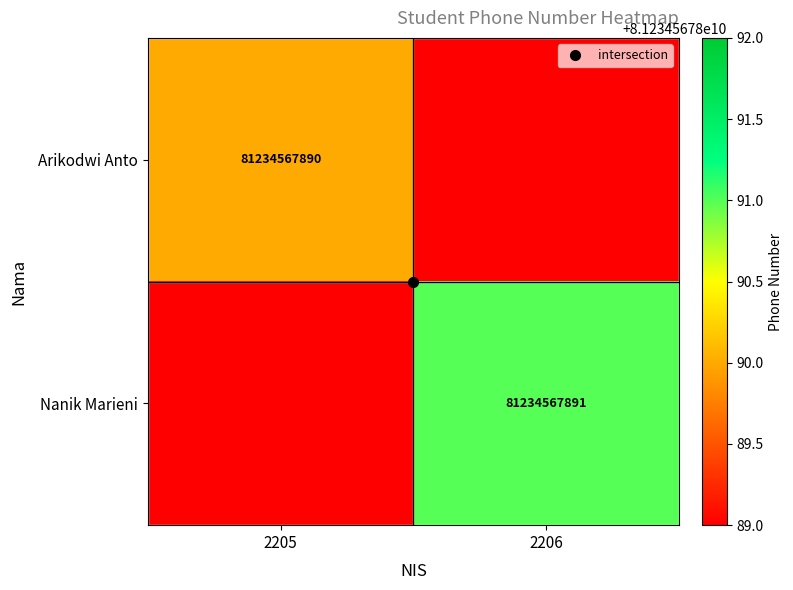

Count the number of categories in the chart.

2